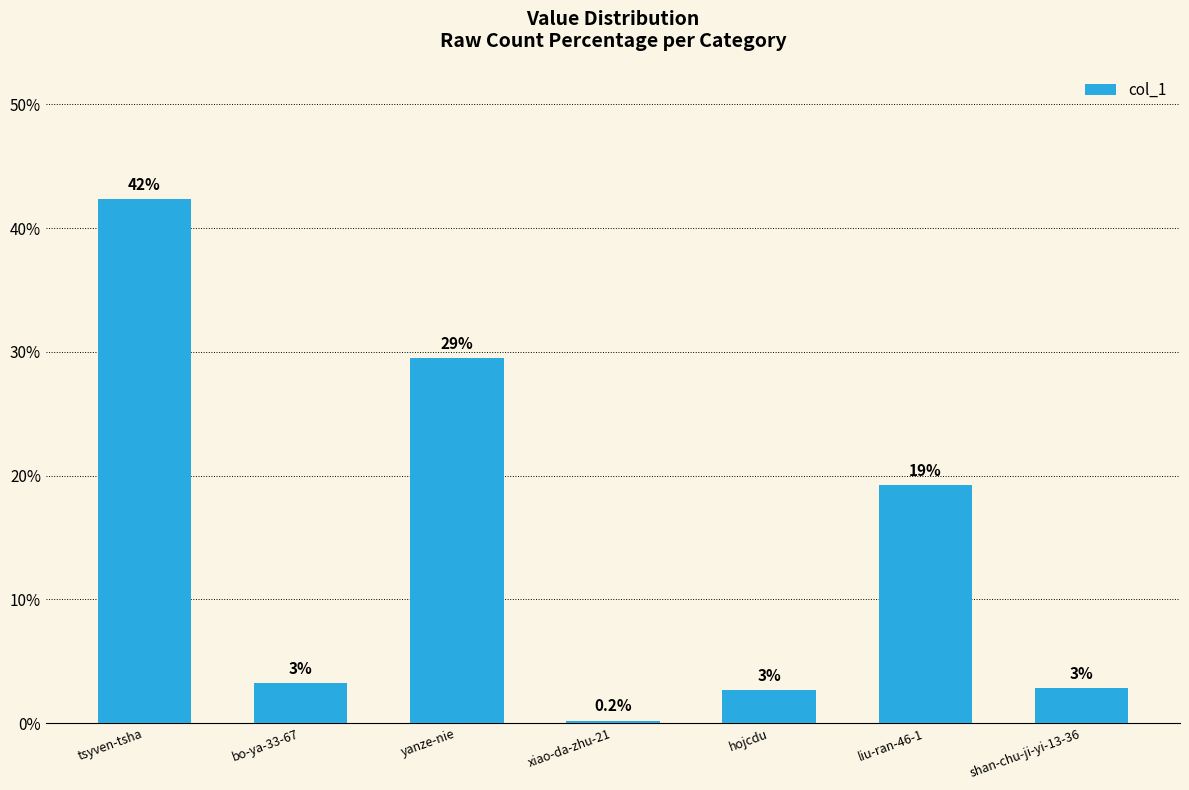

Are the bars horizontal?

No